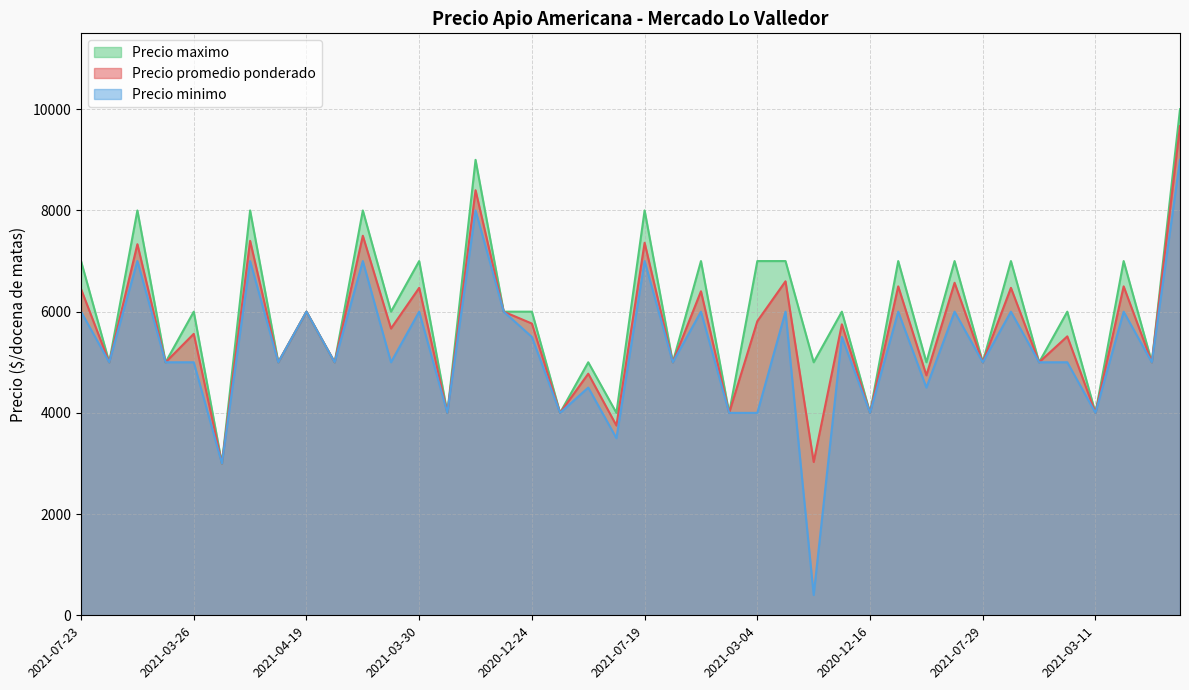

What is the label of the 16th point from the right?

2021-03-04